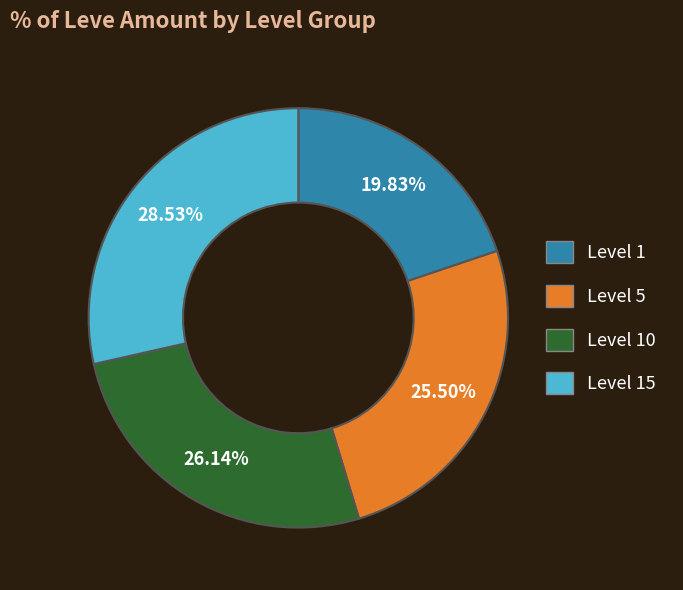

Is there any slice that represents more than half of the pie?

No